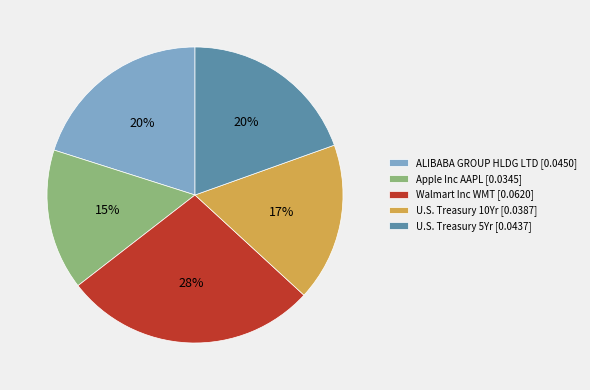

To the nearest percent, what is the difference between the U.S. Treasury 10Yr [0.0387] and ALIBABA GROUP HLDG LTD [0.0450] slice percentages?

3%